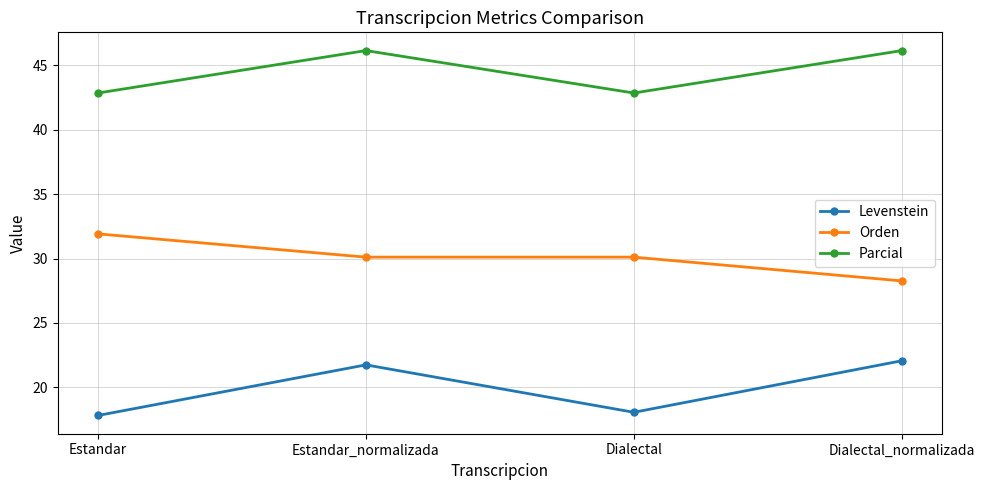

How many lines are shown in the chart?

3